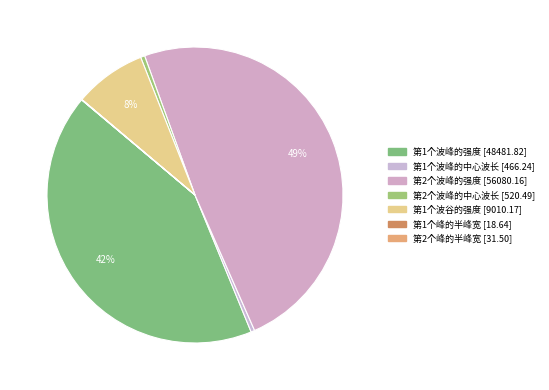

Is 第1个波峰的强度 the majority of the pie?

No